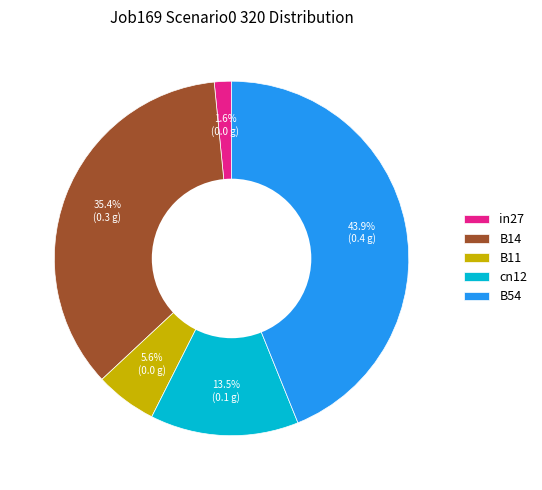

Which slice is the smallest?

in27